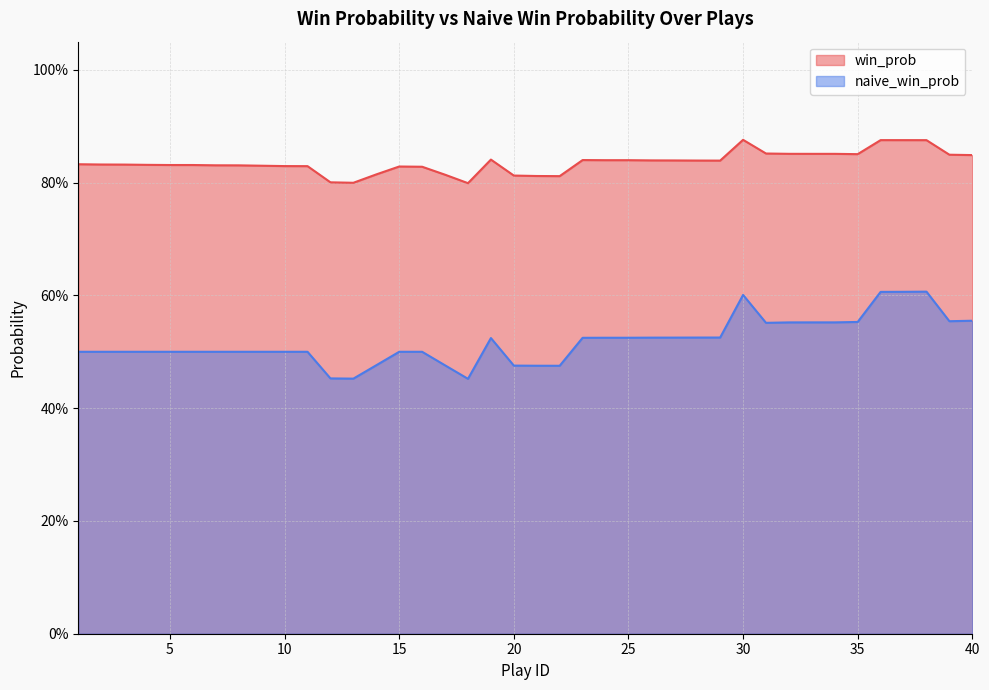

Between 13 and 20, which is larger?

20